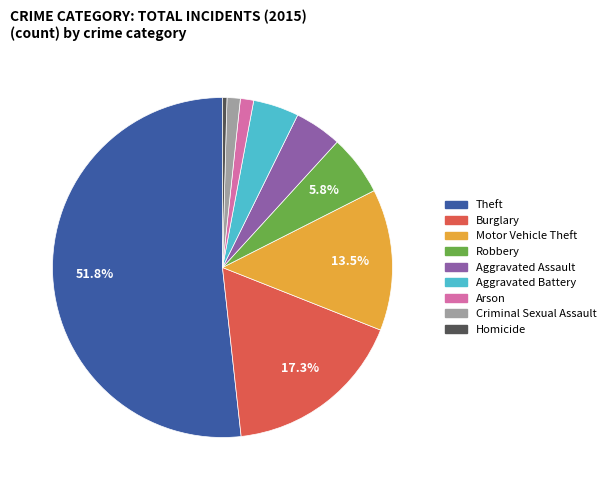

Which slice is the smallest?

Homicide